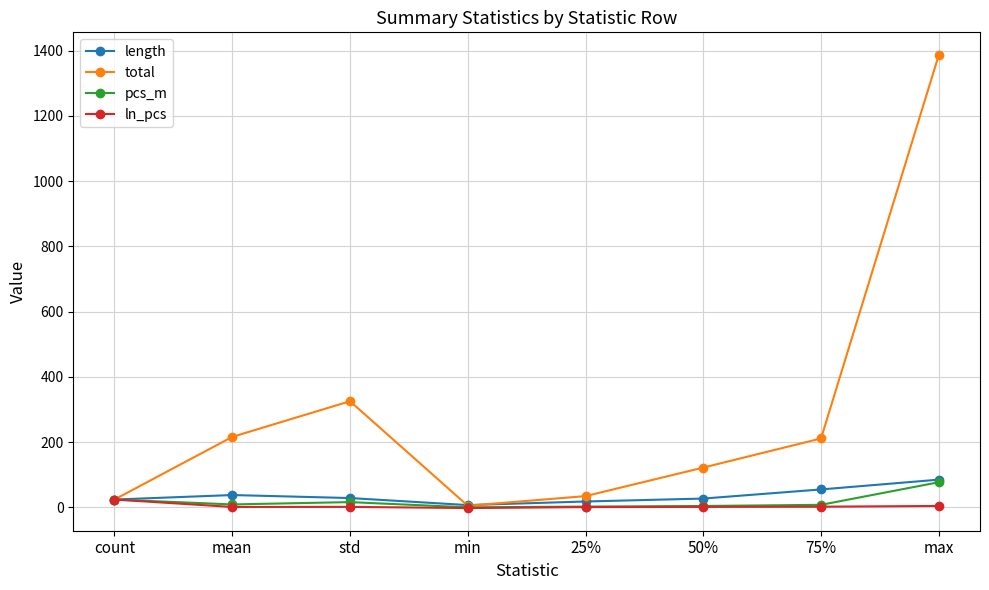

True or false: total has more than 2 interior local peaks.

False